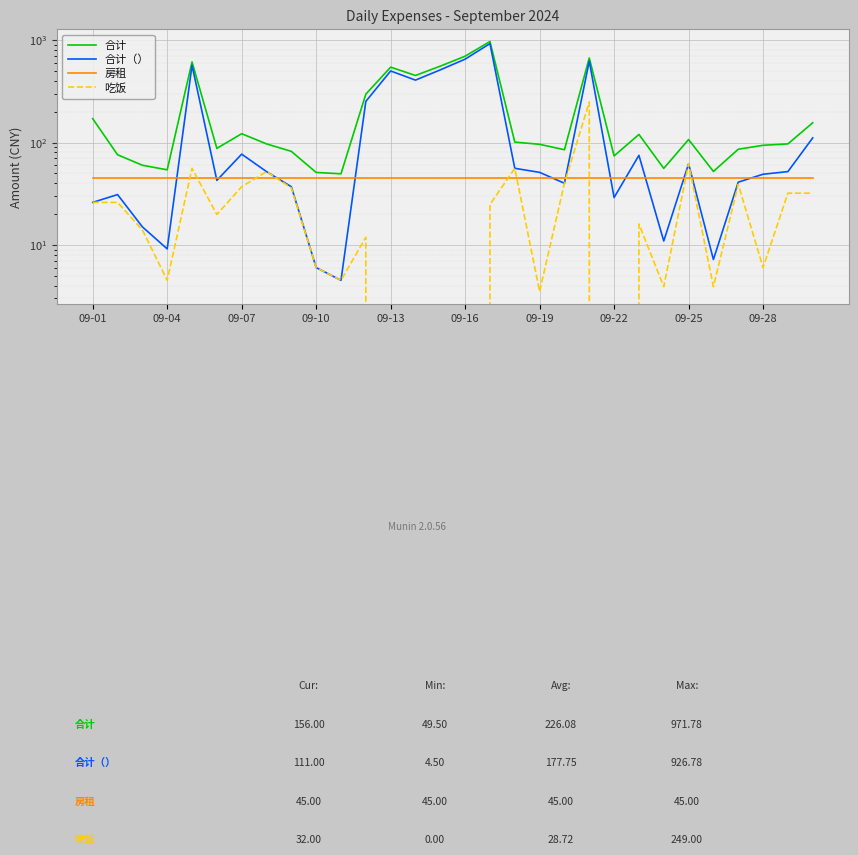

What is the label of the 5th point from the left?

09-13